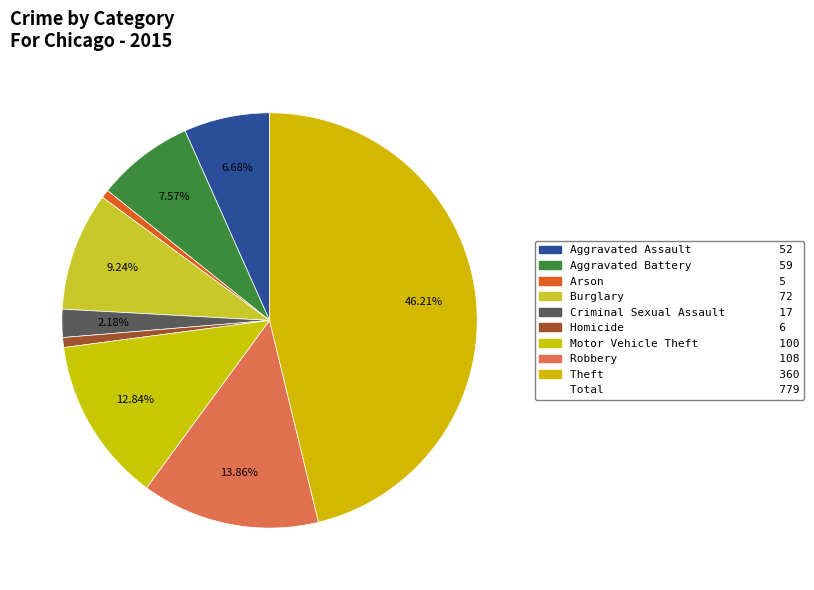

How many slices are in this pie chart?

9